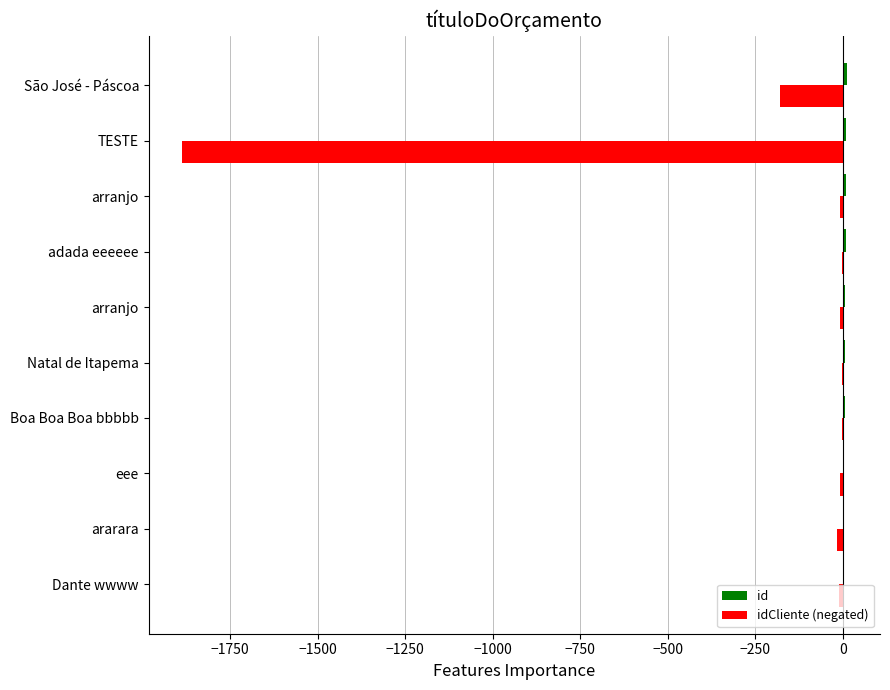

What is the average value of the idCliente (negated) series?

-213